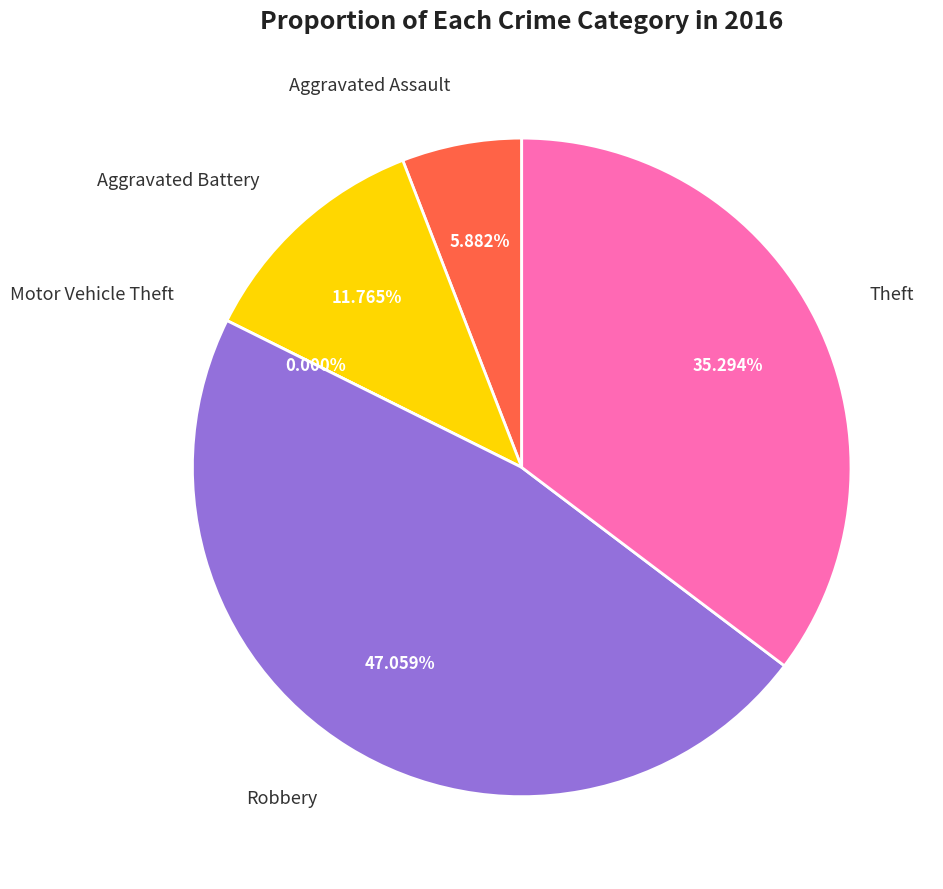

Combined, what portion of the pie is Aggravated Battery and Motor Vehicle Theft?

11.8%